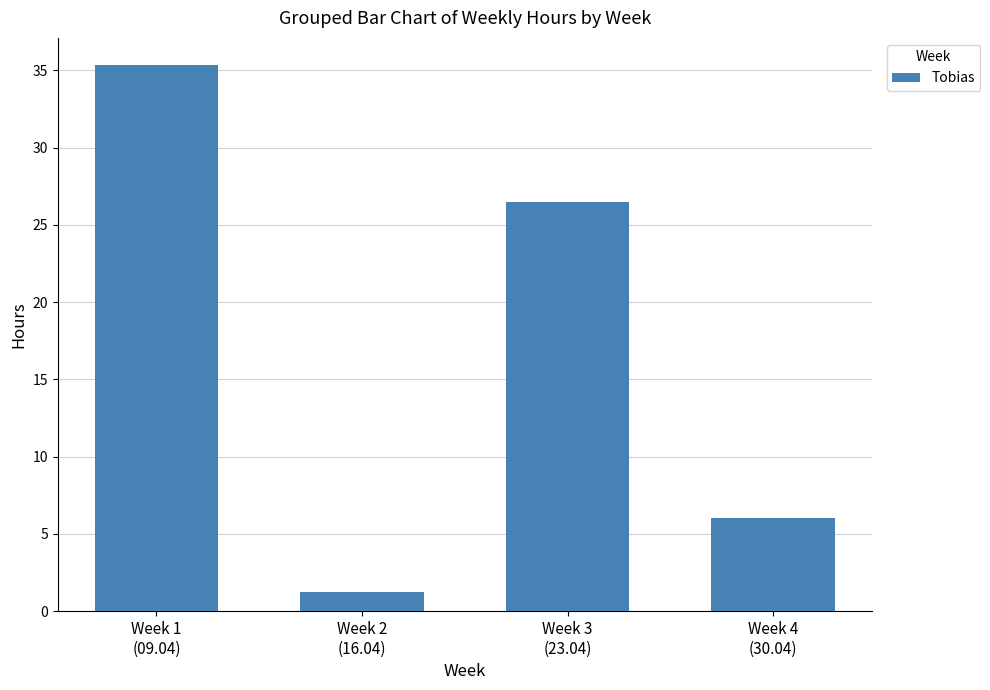

What is the label of the 2nd bar from the left?

Week 2
(16.04)